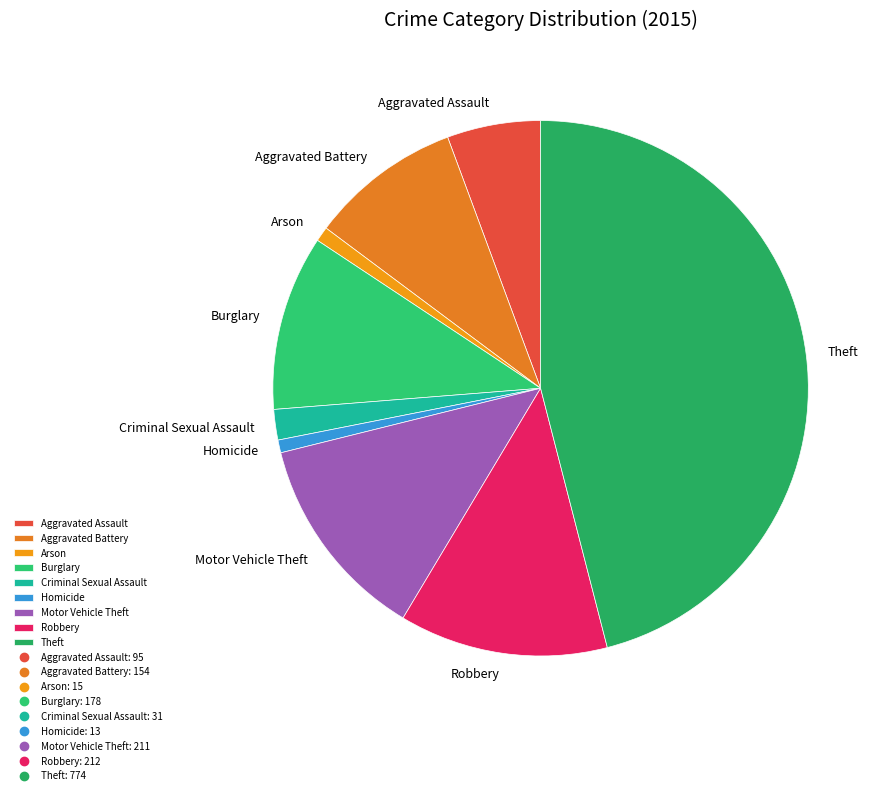

Which slice is the largest?

Theft